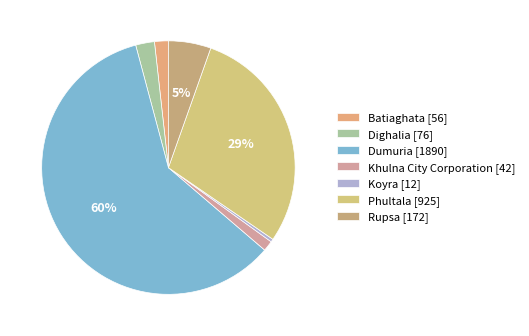

Is it true that Phultala is 20% of the pie?

False